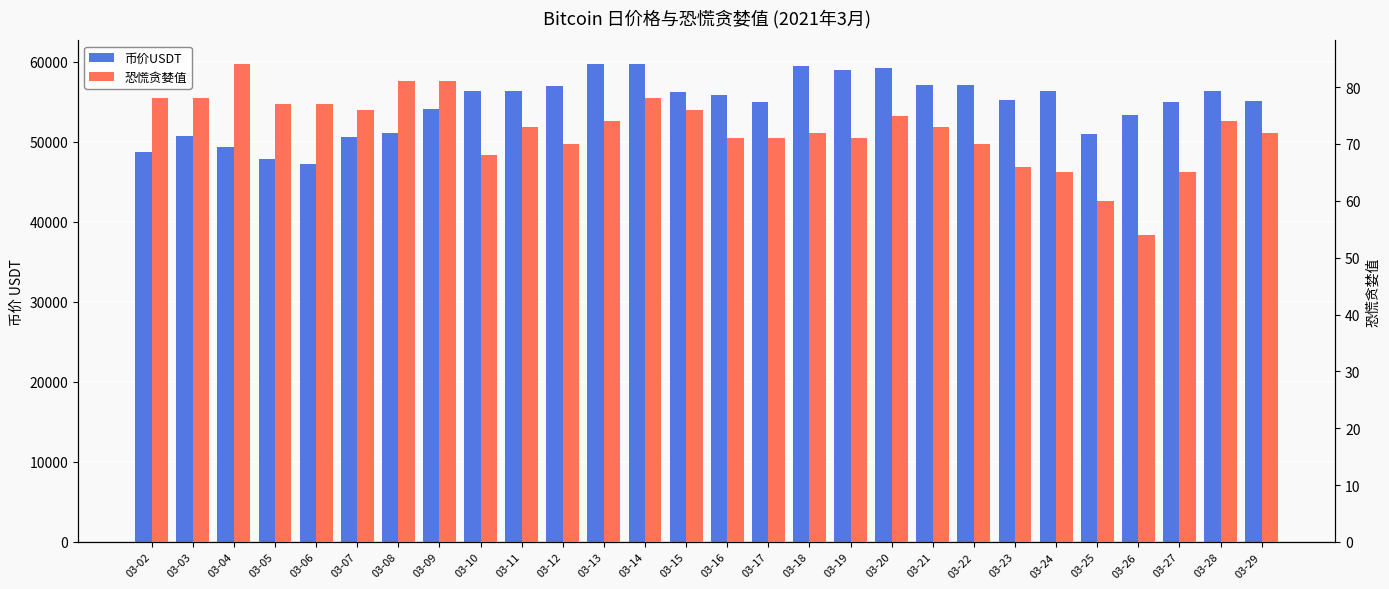

What is the value of the 币价USDT bar at the 28th from the left?

55125.0